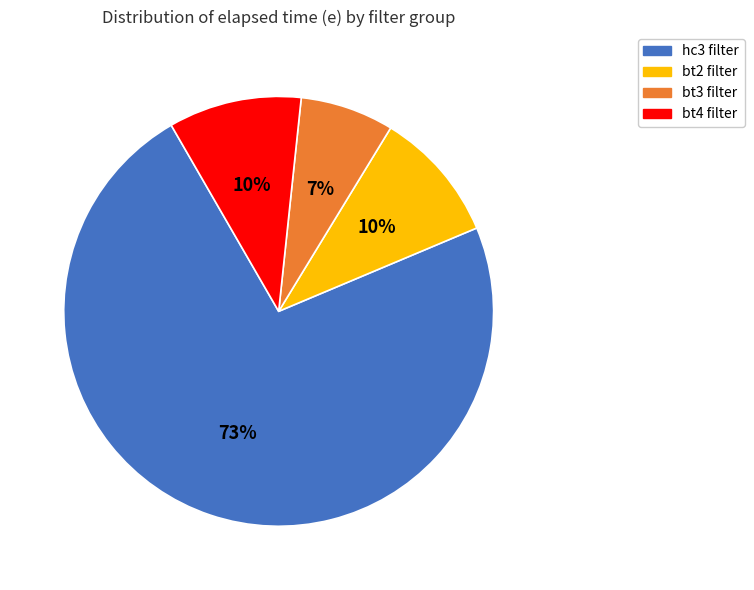

Is there a majority slice in this chart?

Yes